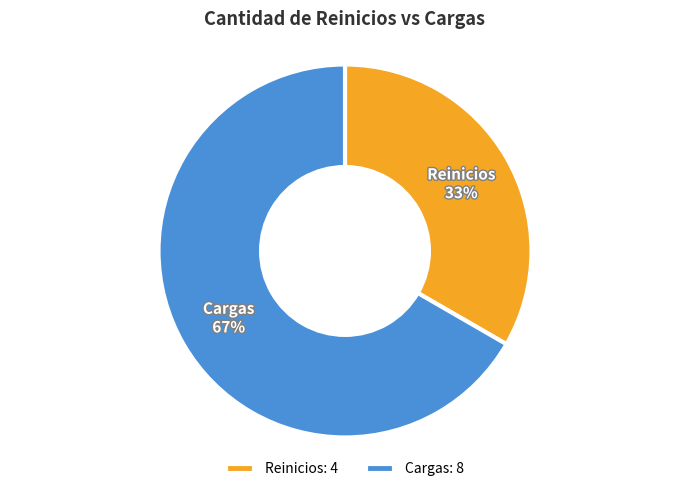

Which category has the smallest portion of the pie?

Reinicios